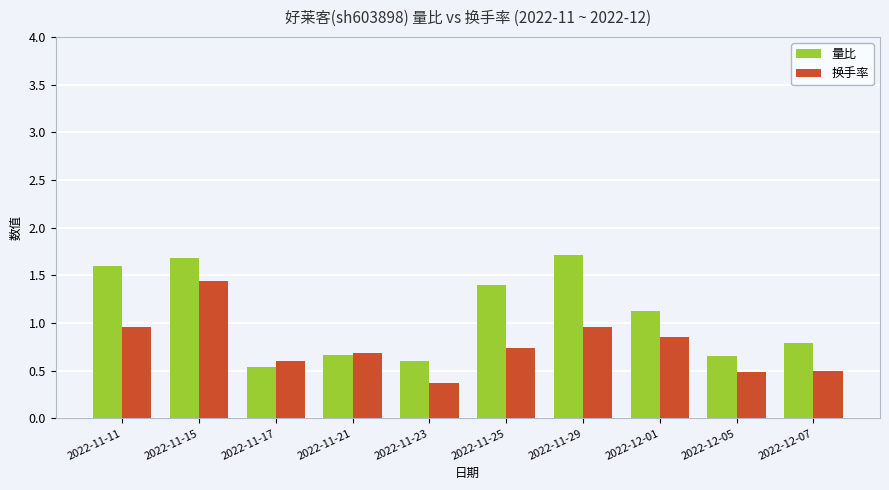

What is the maximum value shown in the chart?

1.7